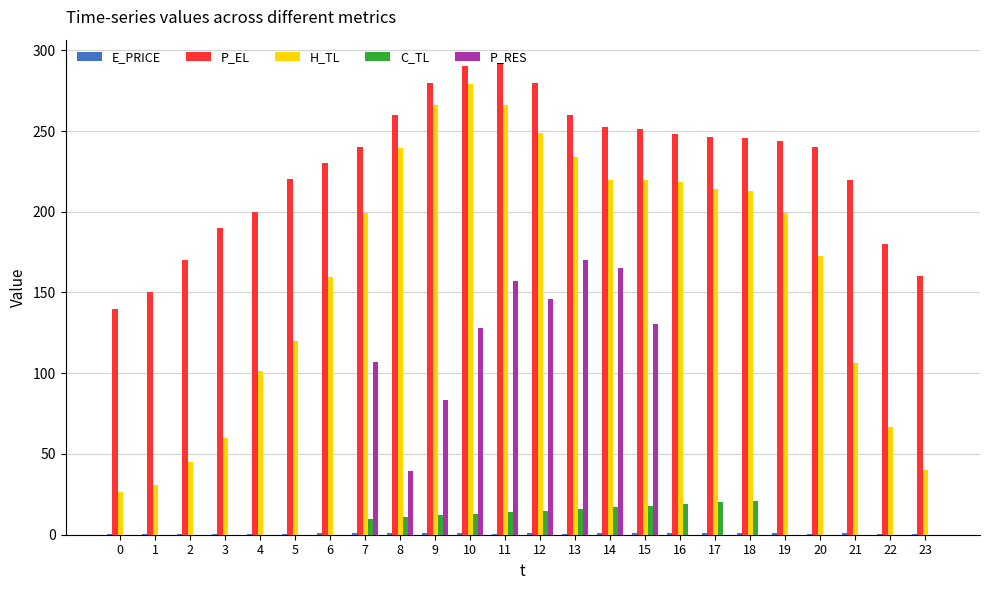

The value of C_TL at 18 is 8.3. True or false?

False